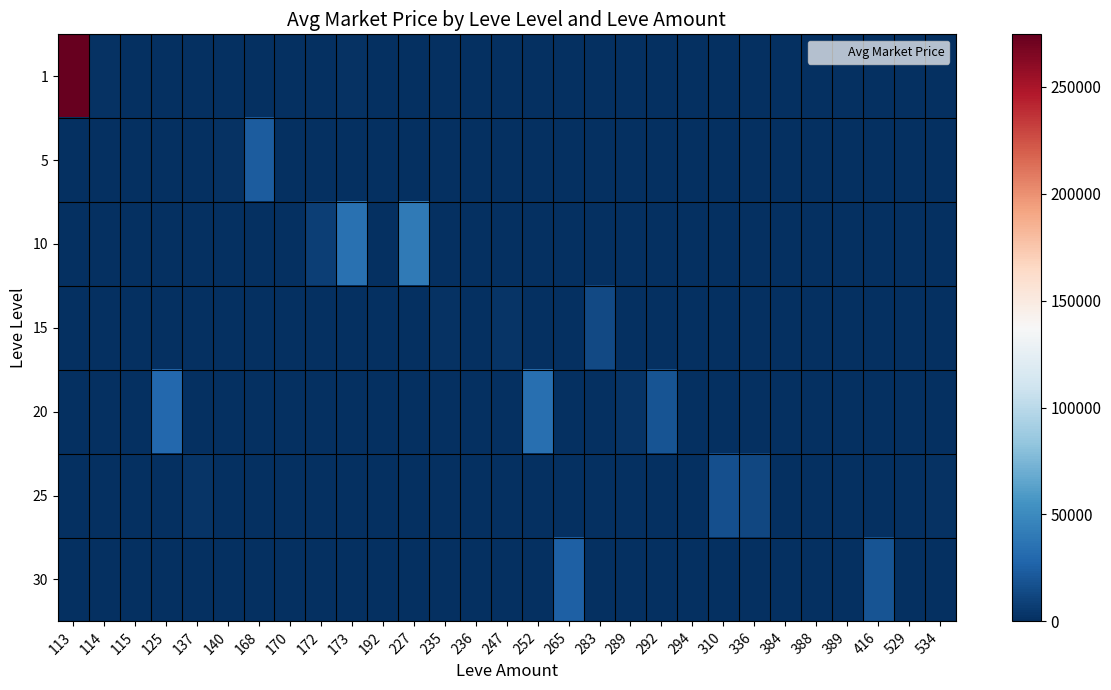

Between 252 and 389, which is larger?

252